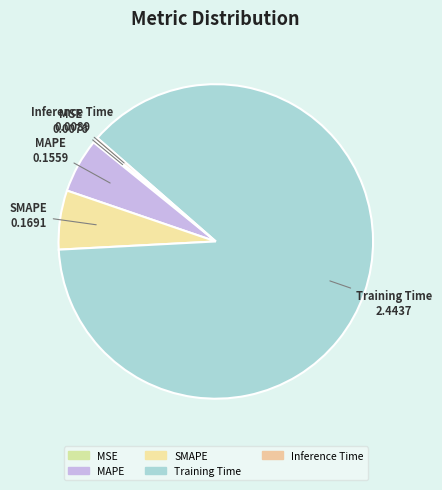

True or false: Training Time accounts for 88% of the total.

True